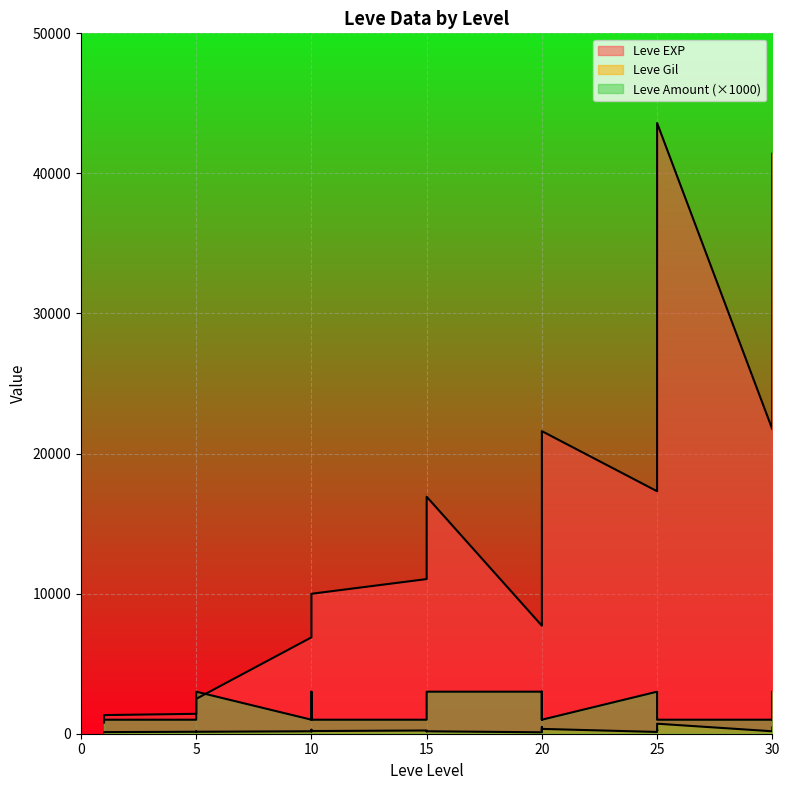

Is it true that Leve EXP equals 1330 at 1?

True